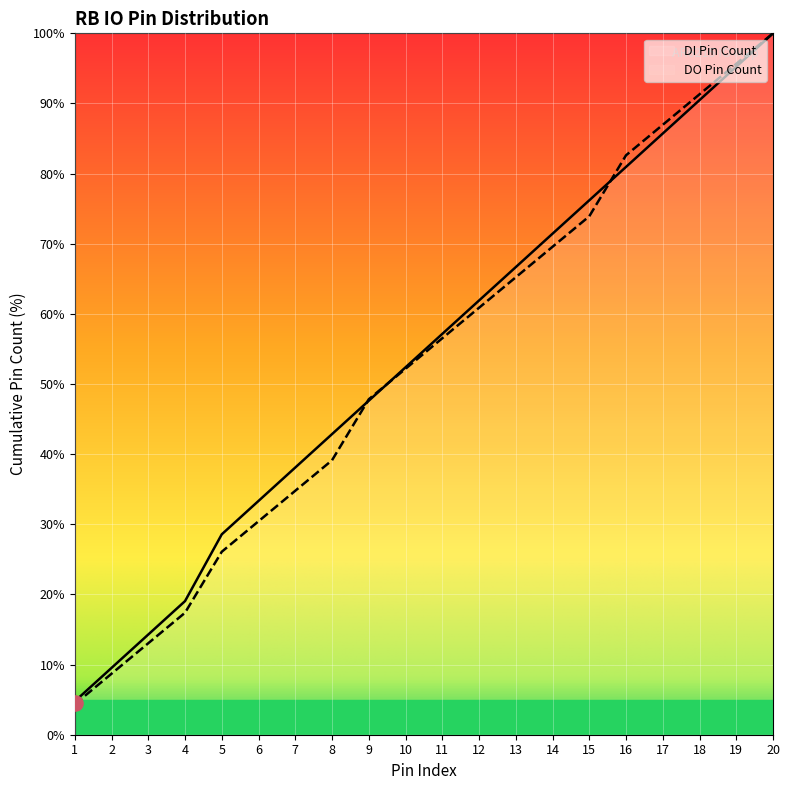

At which category is the sum across all series the highest?

20